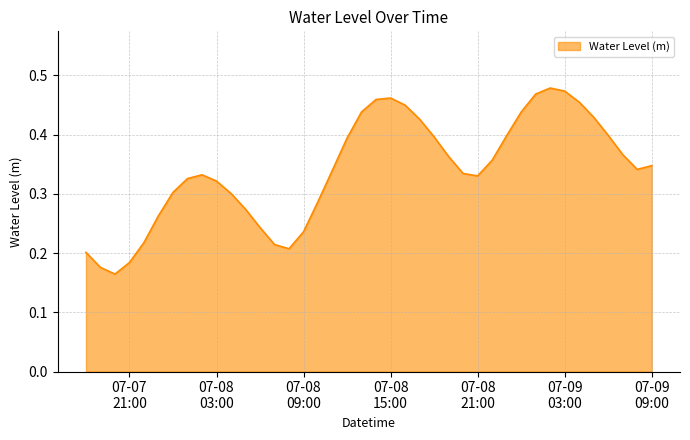

Rank the categories by value from highest to lowest.

2024-07-09 02:00, 2024-07-09 03:00, 2024-07-09 01:00, 2024-07-08 15:00, 2024-07-08 14:00, 2024-07-09 04:00, 2024-07-08 16:00, 2024-07-08 13:00, 2024-07-09 00:00, 2024-07-09 05:00, 2024-07-08 17:00, 2024-07-09 06:00, 2024-07-08 23:00, 2024-07-08 18:00, 2024-07-08 12:00, 2024-07-09 07:00, 2024-07-08 19:00, 2024-07-08 22:00, 2024-07-09 09:00, 2024-07-09 08:00, 2024-07-08 11:00, 2024-07-08 20:00, 2024-07-08 02:00, 2024-07-08 21:00, 2024-07-08 01:00, 2024-07-08 03:00, 2024-07-08 00:00, 2024-07-08 04:00, 2024-07-08 10:00, 2024-07-08 05:00, 2024-07-07 23:00, 2024-07-08 06:00, 2024-07-08 09:00, 2024-07-07 22:00, 2024-07-08 07:00, 2024-07-08 08:00, 2024-07-07 18:00, 2024-07-07 21:00, 2024-07-07 19:00, 2024-07-07 20:00